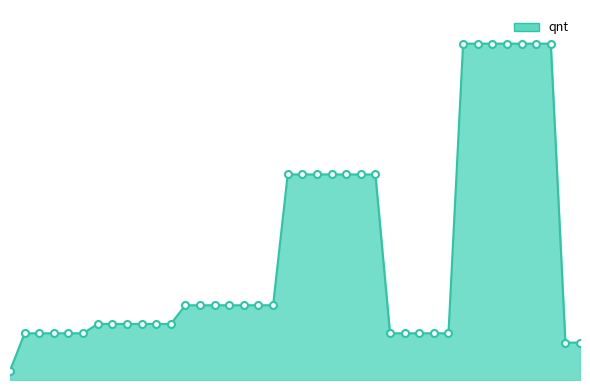

What is the value of the 32nd point from the left?

36